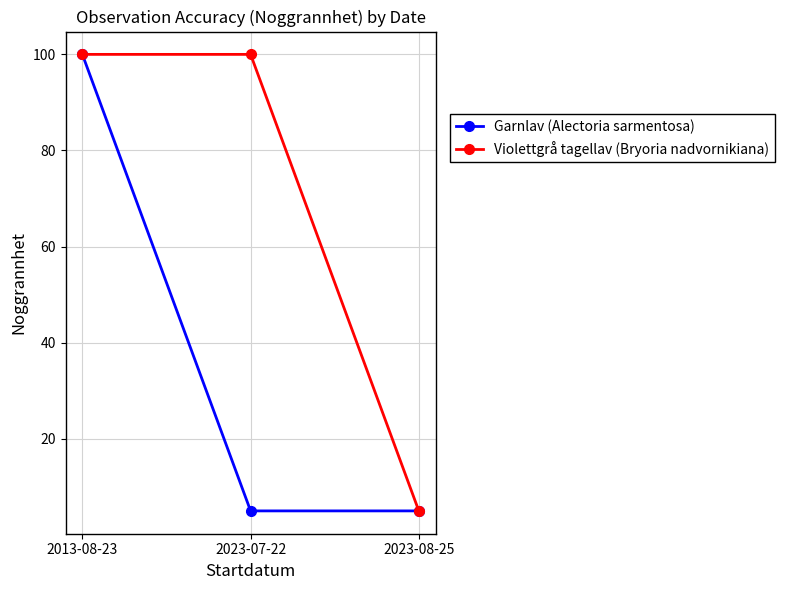

What is the difference between the highest and lowest values at 2023-07-22?

95